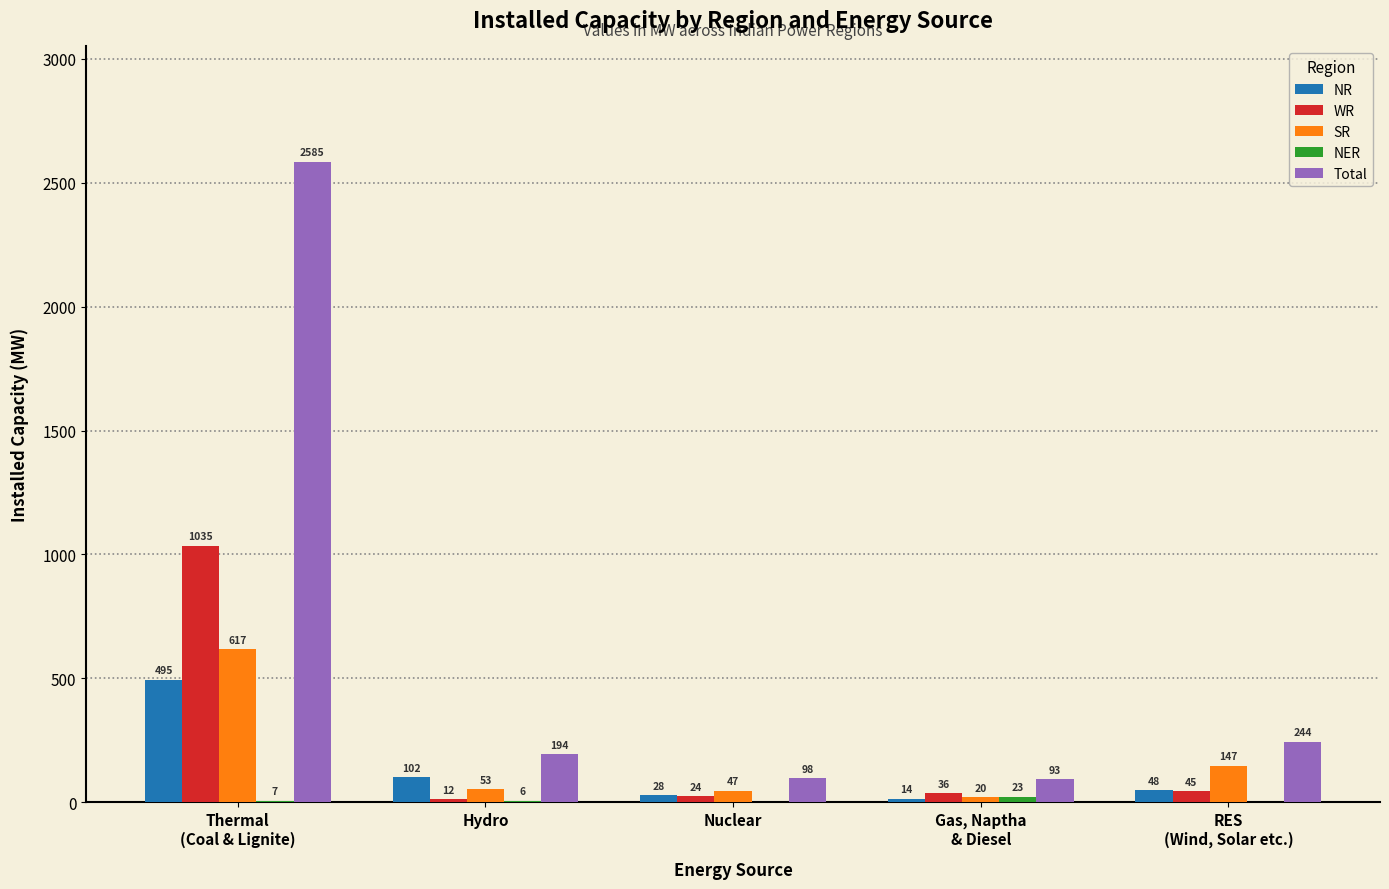

What is the sum of the Total values at Nuclear and Hydro?

292